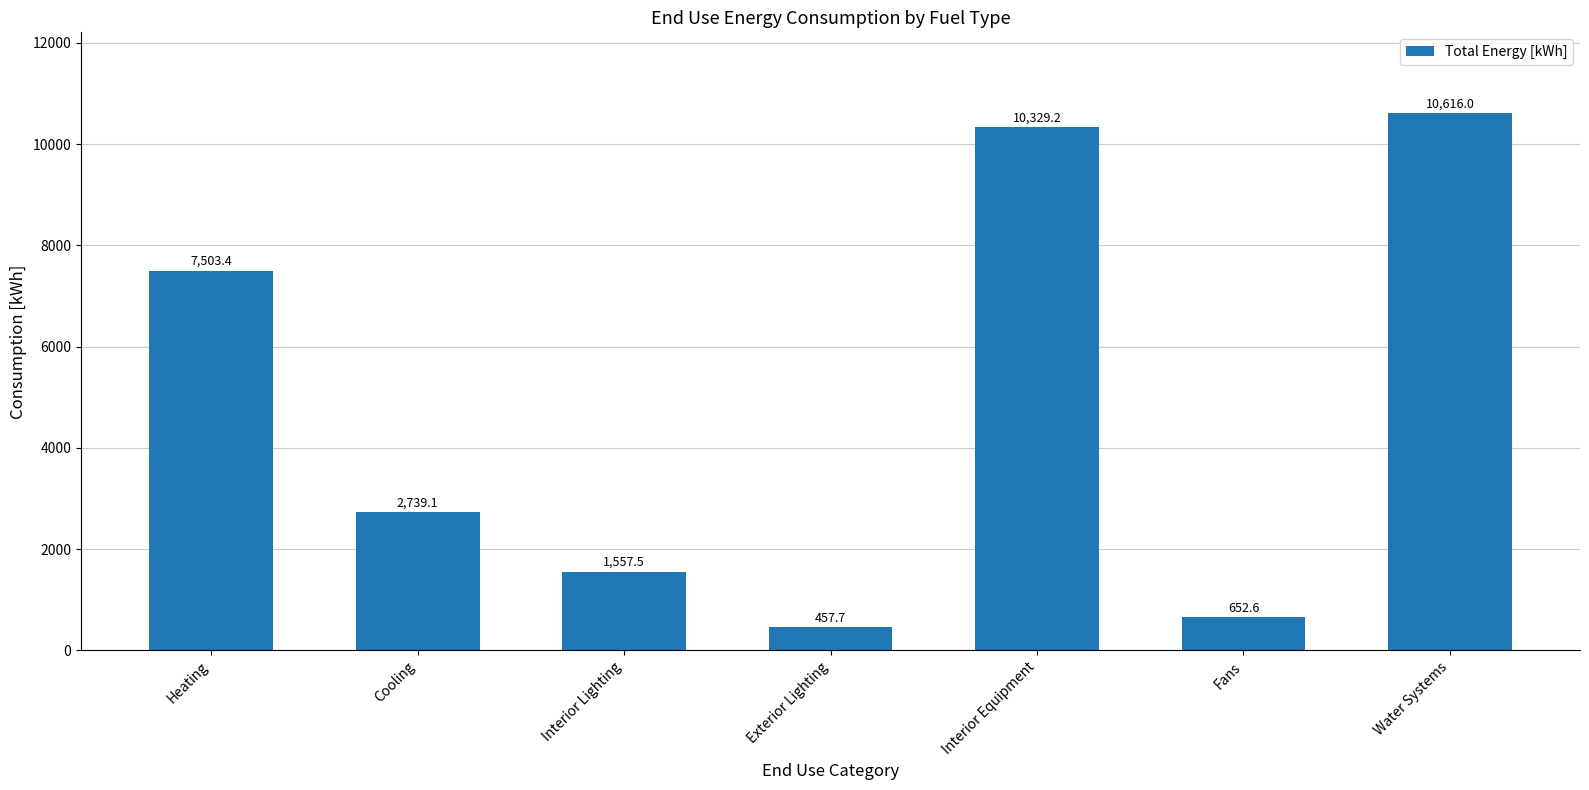

What is the label of the 4th bar from the left?

Exterior Lighting